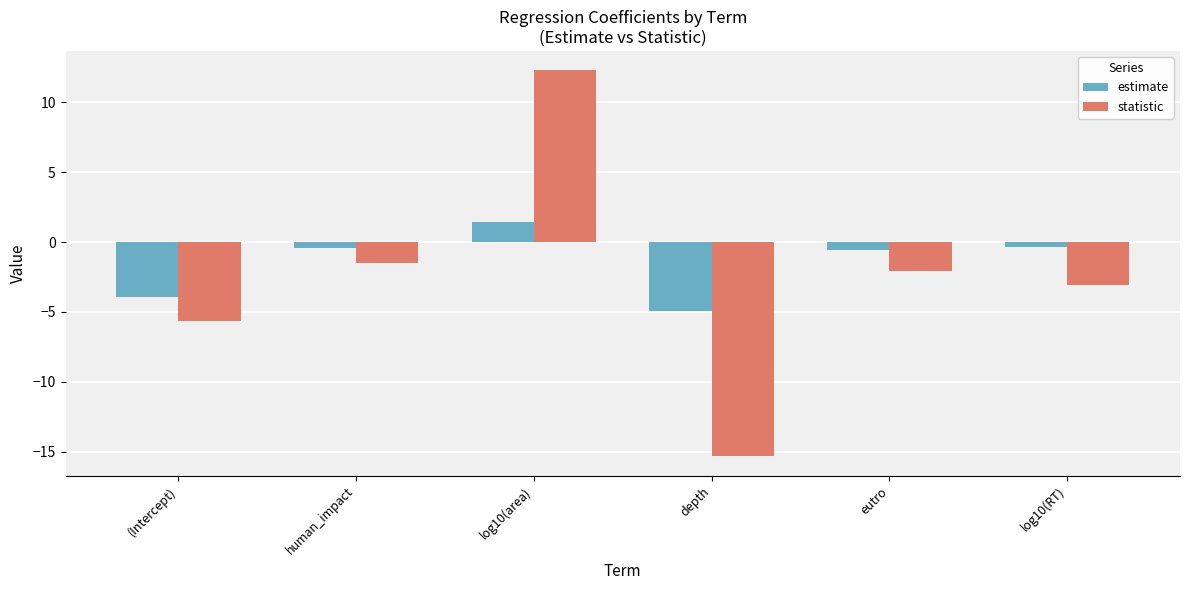

What is the sum of the statistic values at log10(RT) and (Intercept)?

-8.8